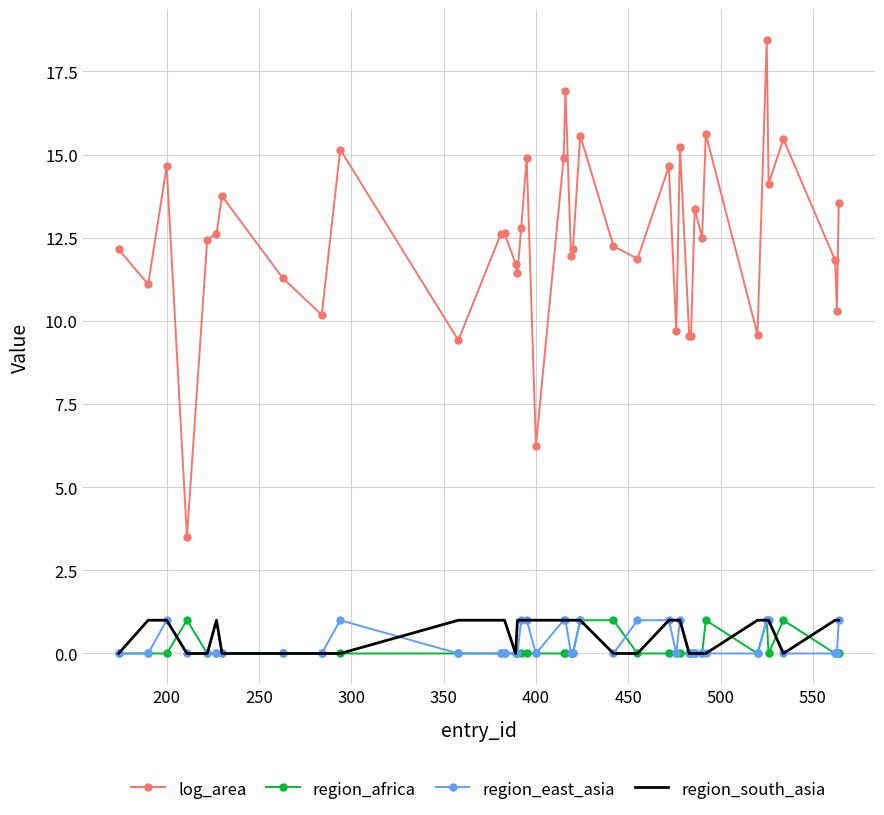

What is the maximum value for region_south_asia?

1.0